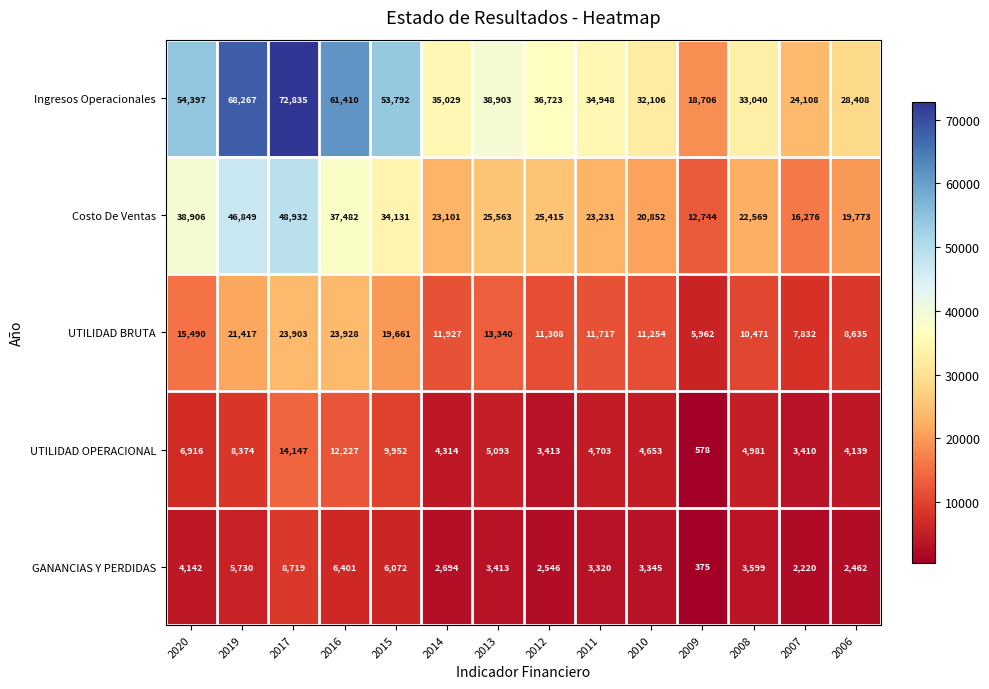

Which series has the largest range (max minus min)?

Ingresos Operacionales